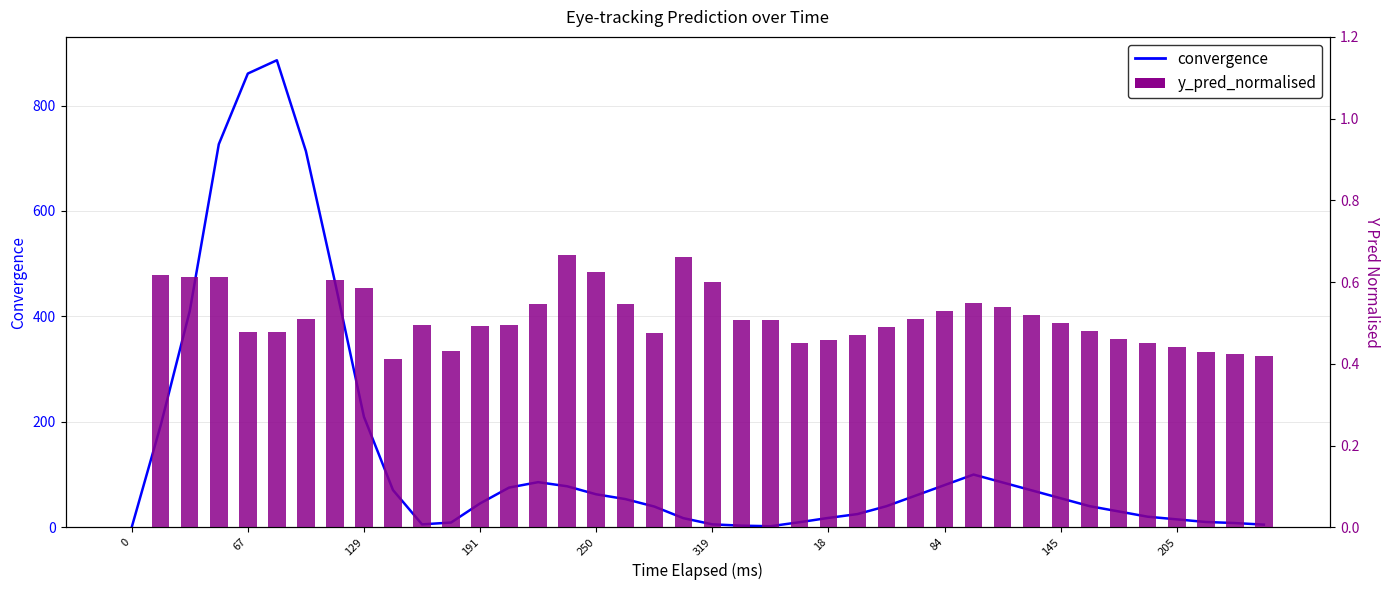

What is the label of the 40th bar from the left?

39